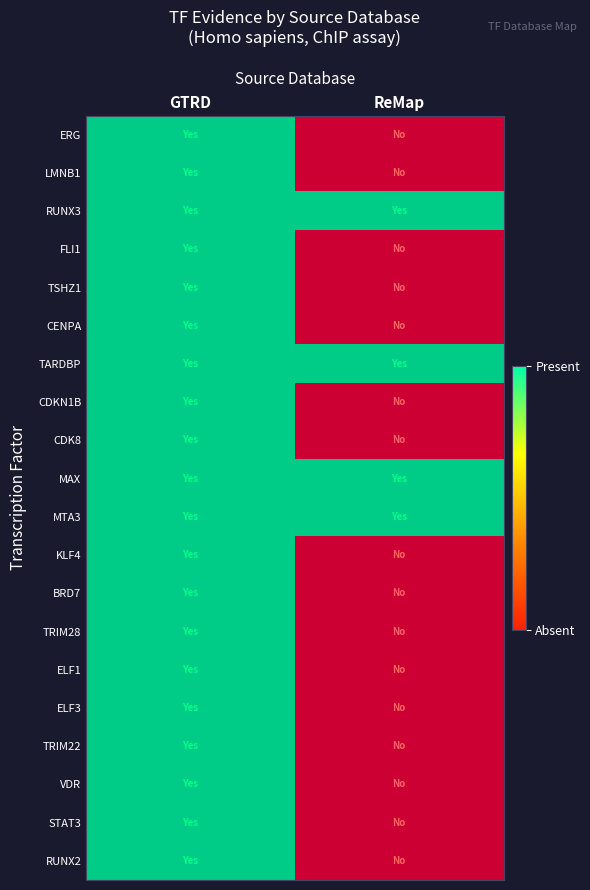

Is it true that LMNB1 equals 2 at GTRD?

False